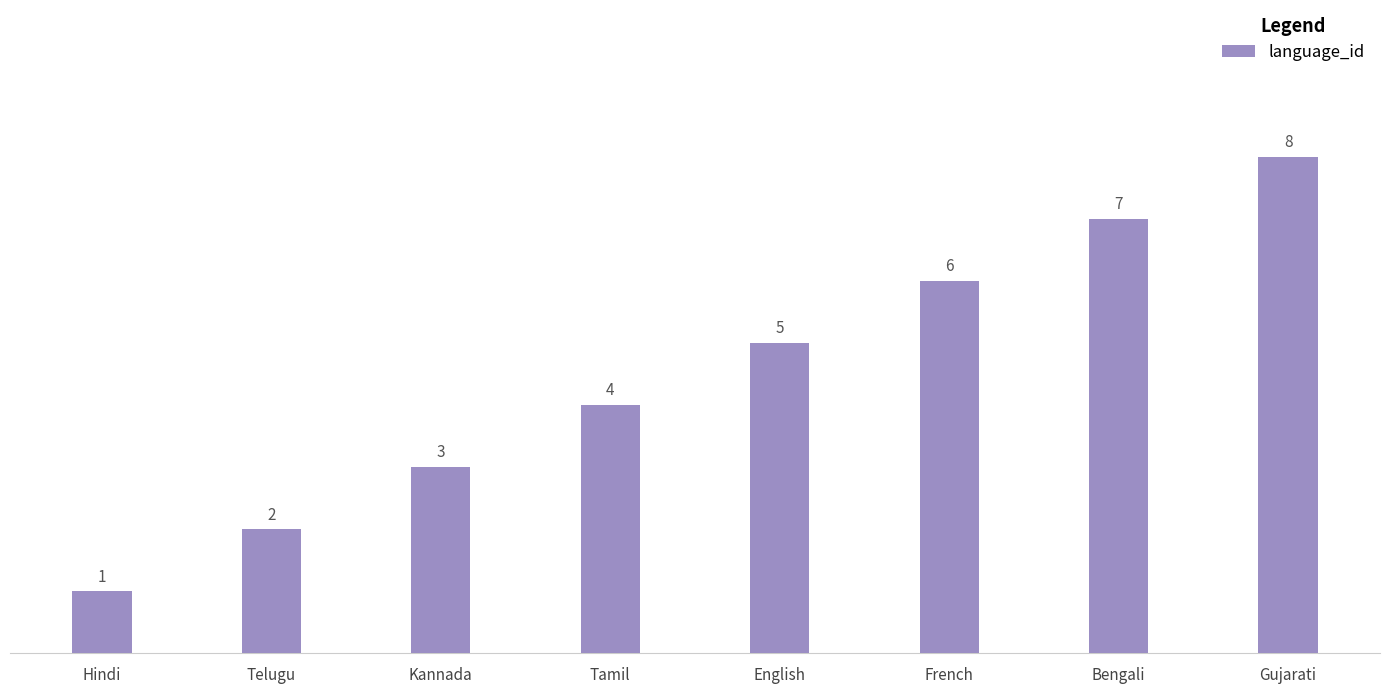

What is the difference between the second highest and second lowest values?

5